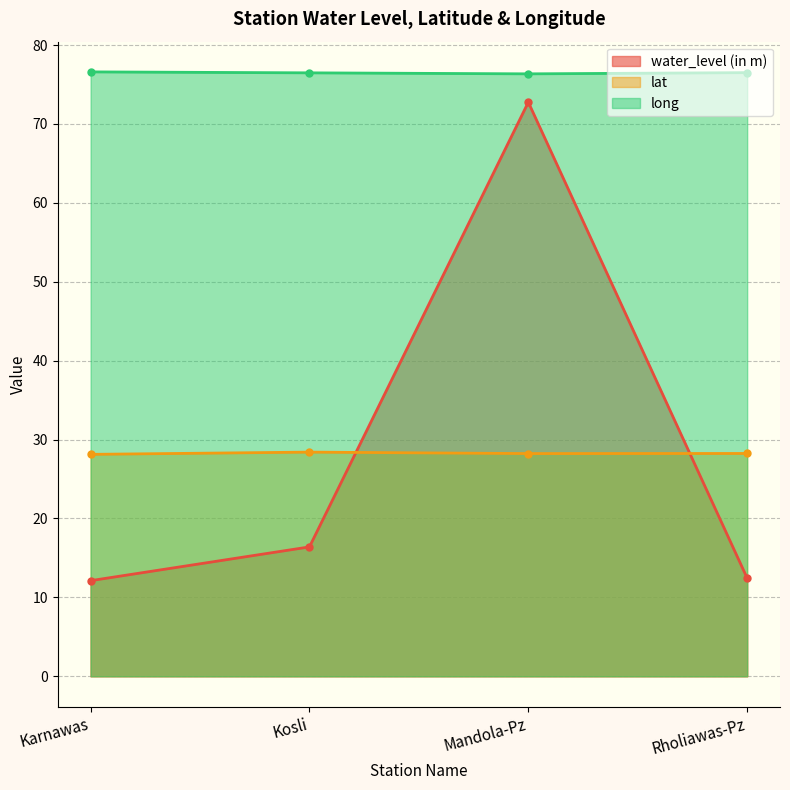

What is the highest value of the lat series?

28.4